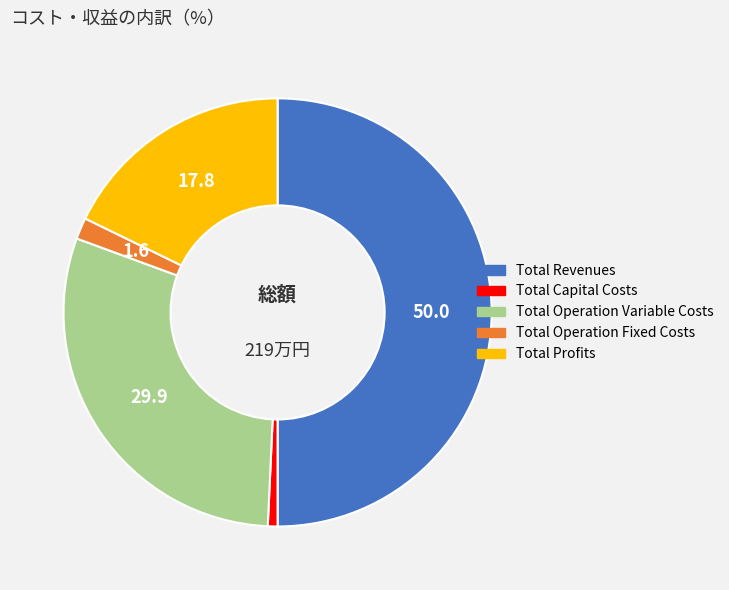

Does Total Operation Variable Costs account for over 50% of the chart?

No